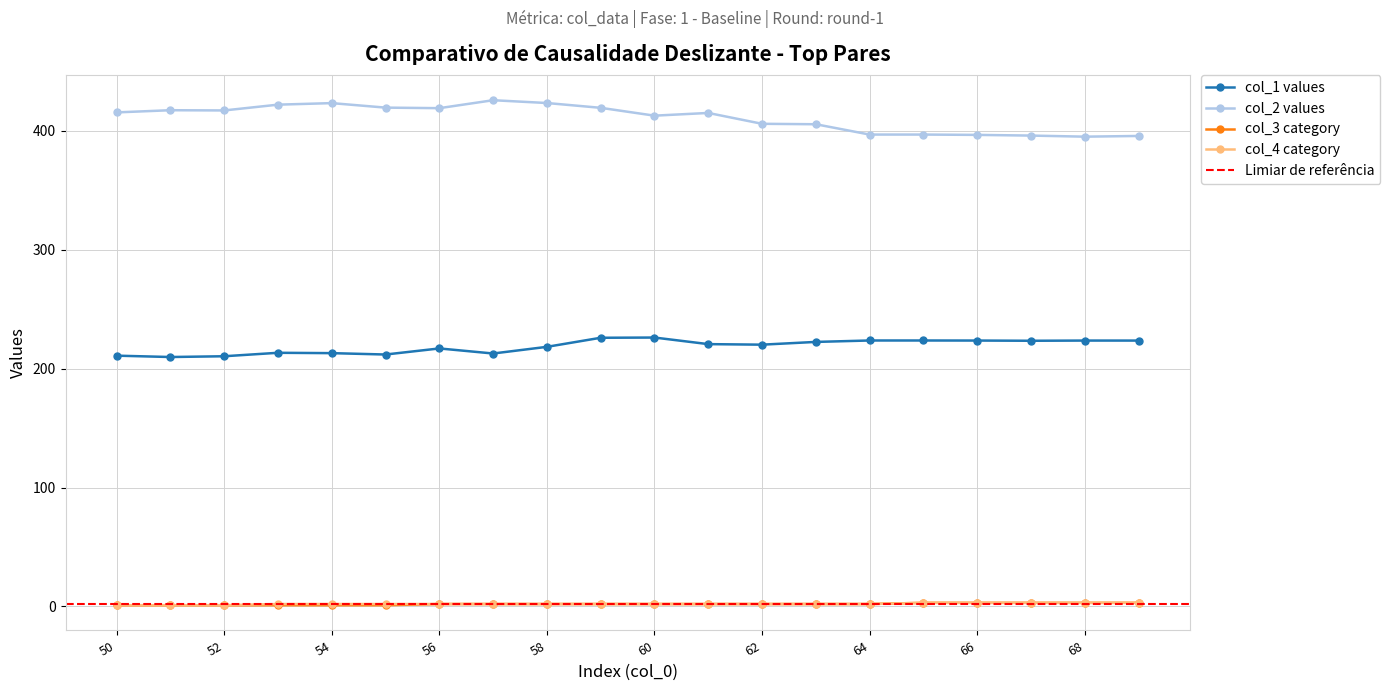

What value does the col_3 series have at 52?

1.0